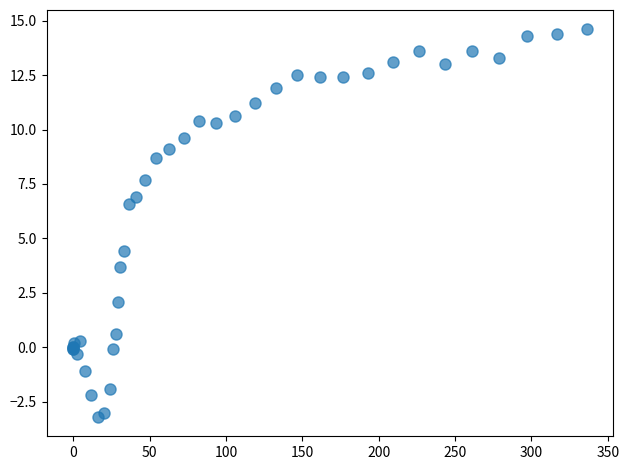

What Y value in the scatter plot is closest to 5?

4.4